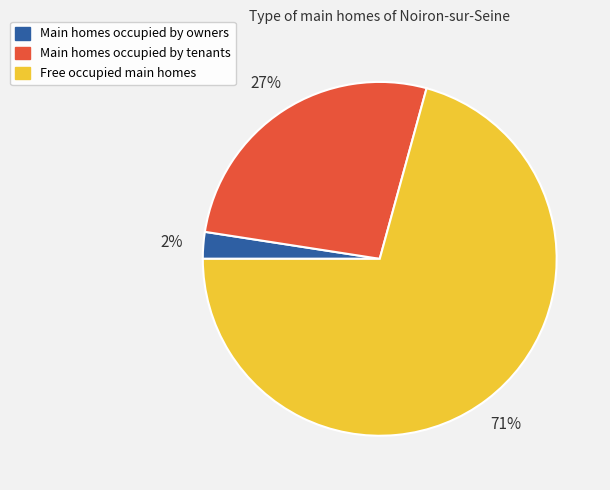

Which category accounts for the majority?

Free occupied main homes